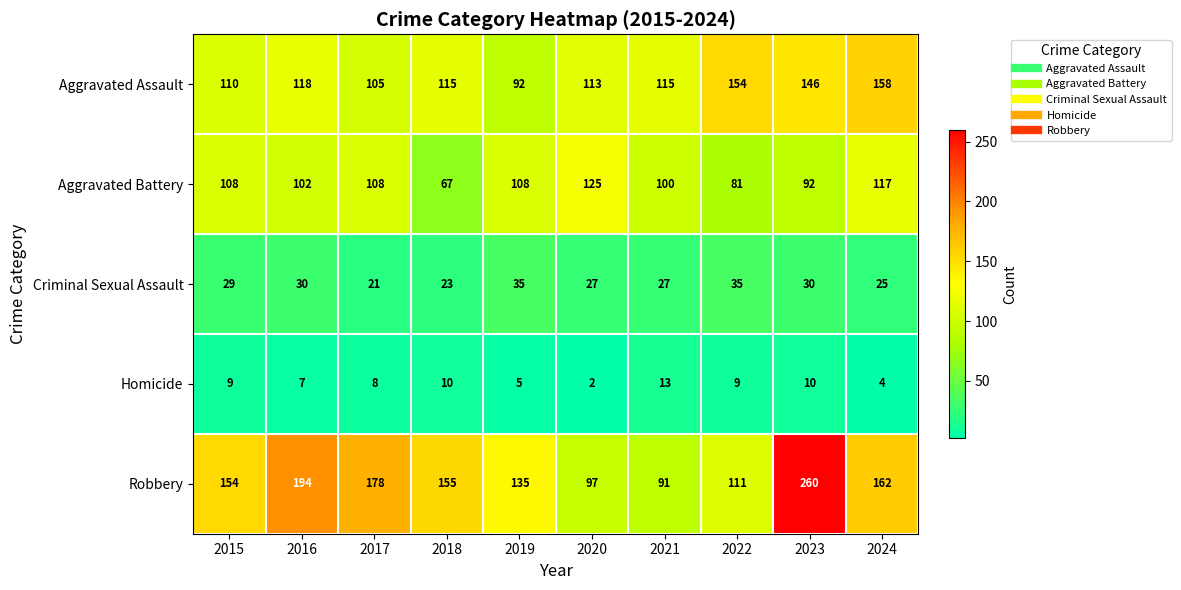

What is the difference between the Homicide values at 2015 and 2020?

7